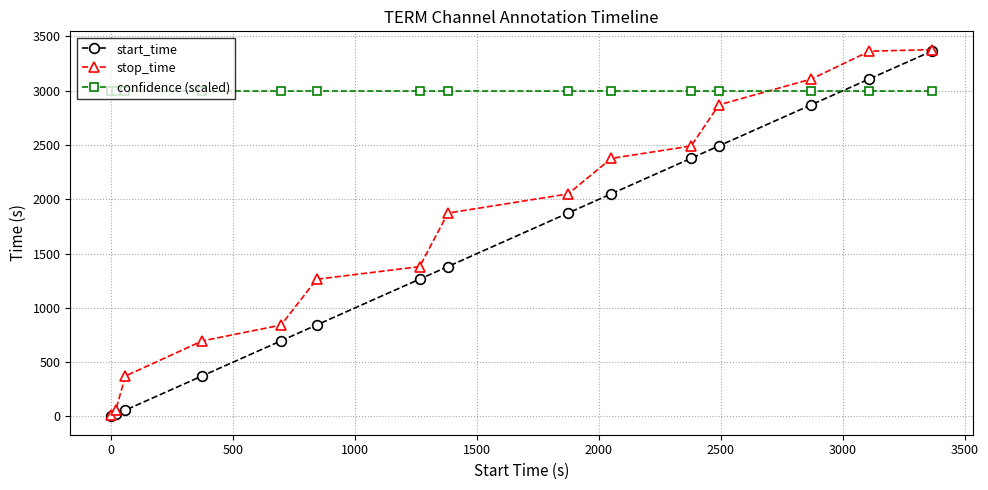

Which series has the largest total across all categories?

confidence (scaled)